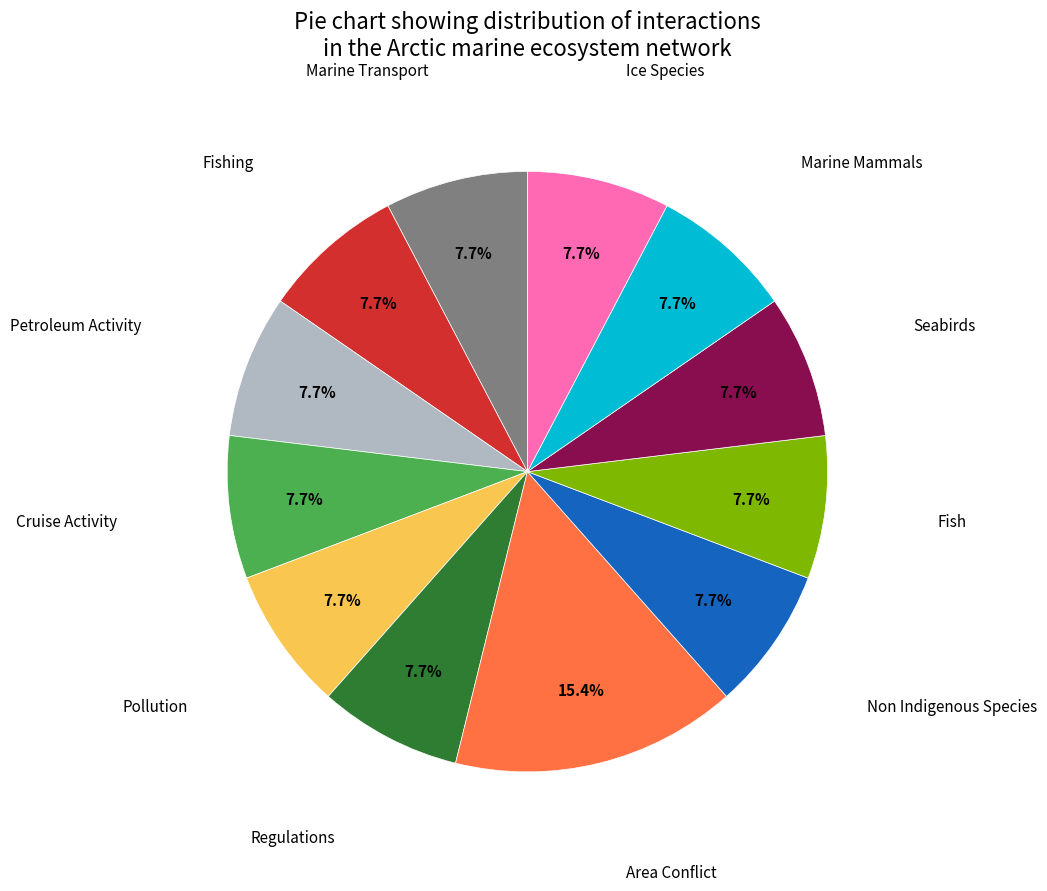

How many slices are in this pie chart?

12